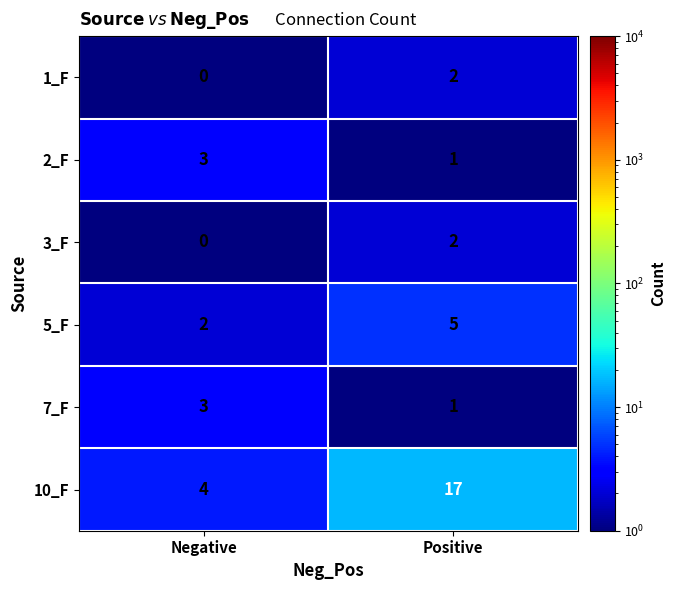

What is the smallest value displayed?

0